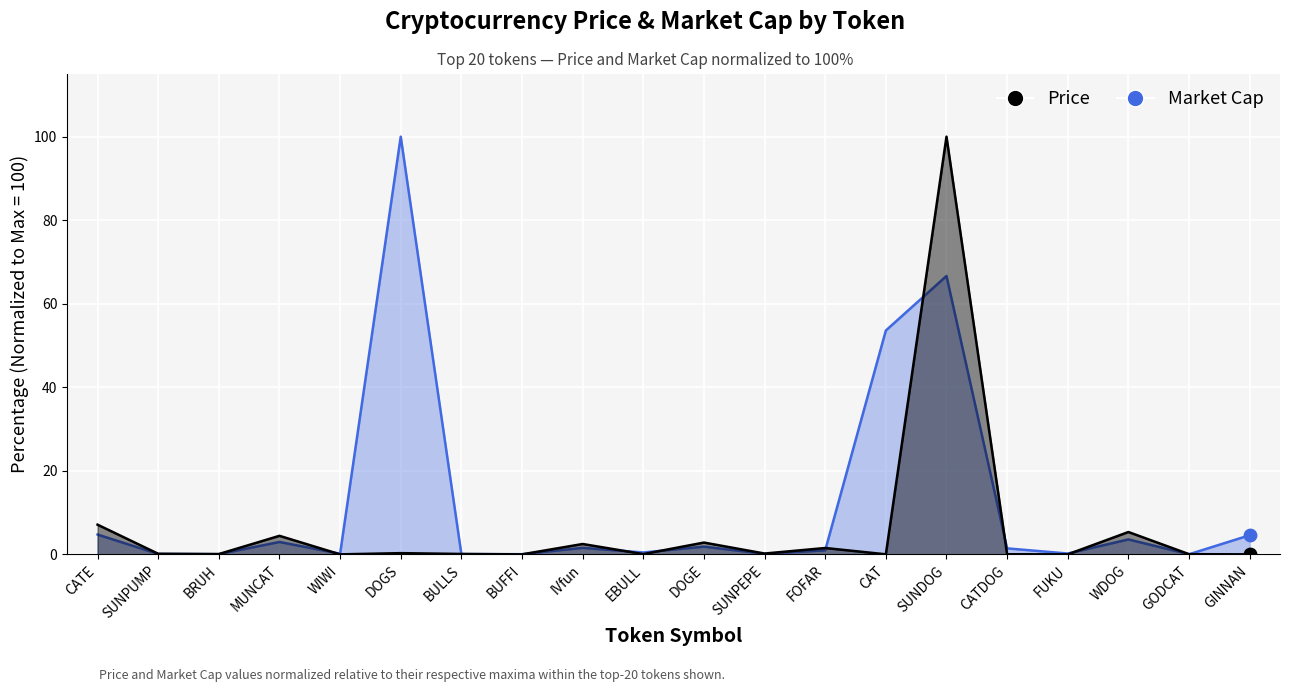

What is the total value across all series at SUNDOG?

166.6